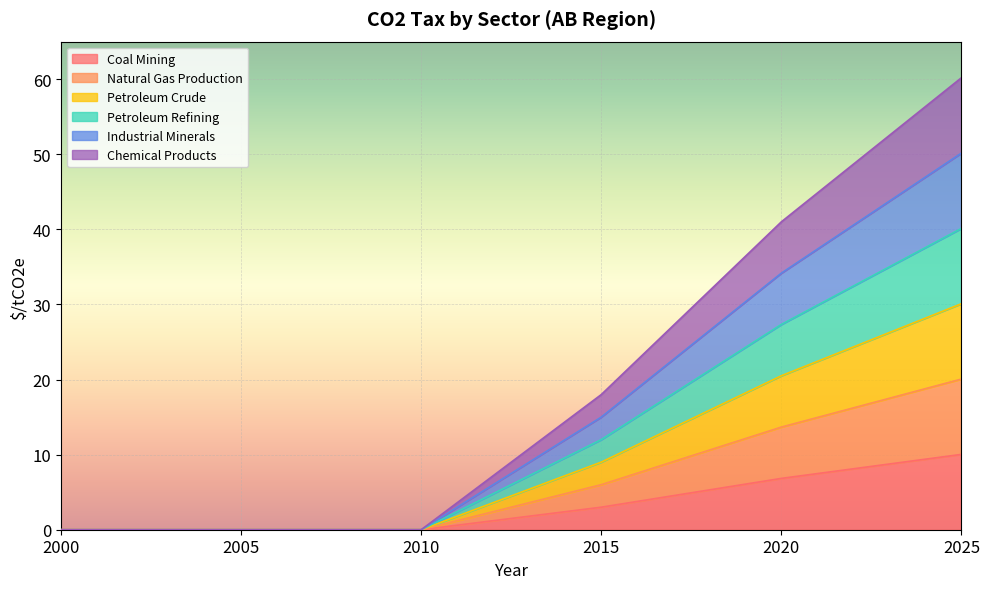

Where is Coal Mining nearest to the value 5?

2020